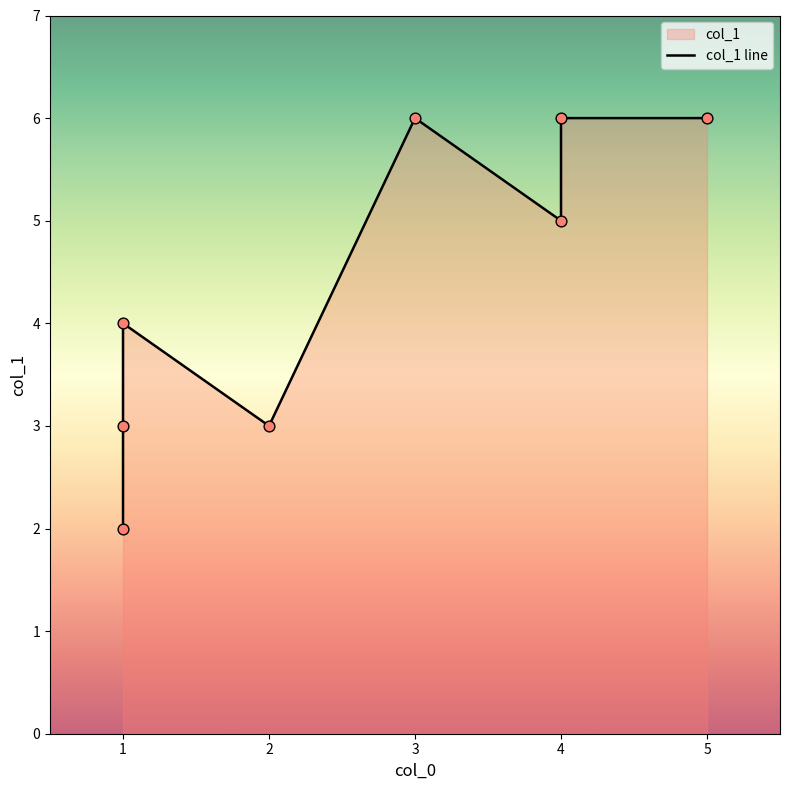

Which has a higher value, 3 or 1?

3